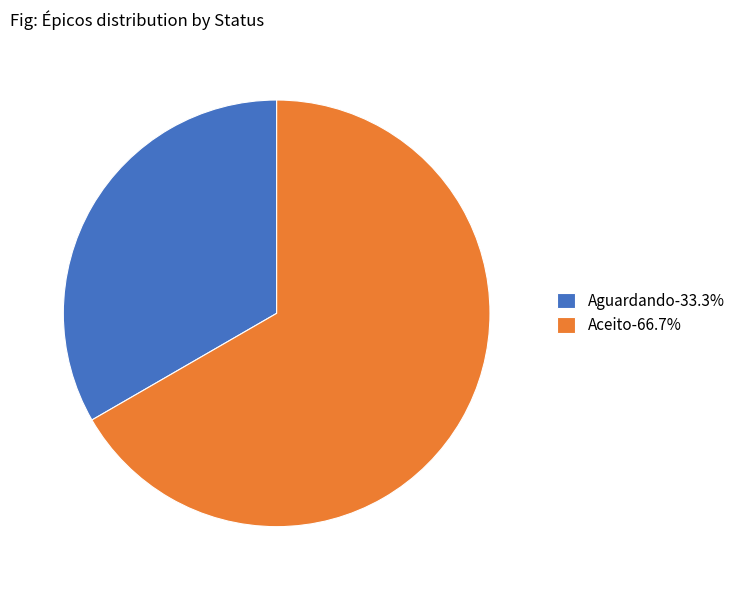

What is the ratio of the value at Aguardando-33.3% to the value at Aceito-66.7%?

0.5